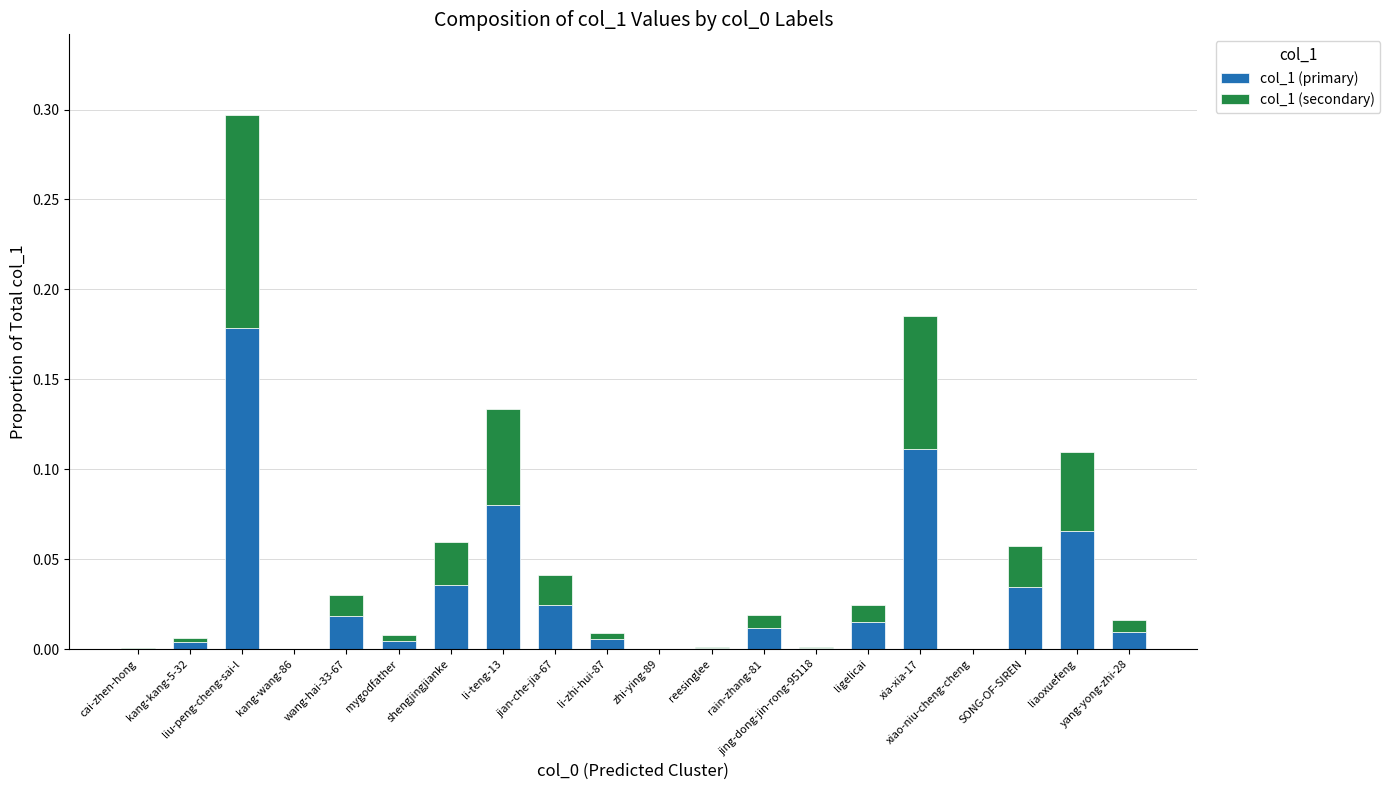

What is the sum of all col_1 (primary) values?

0.6